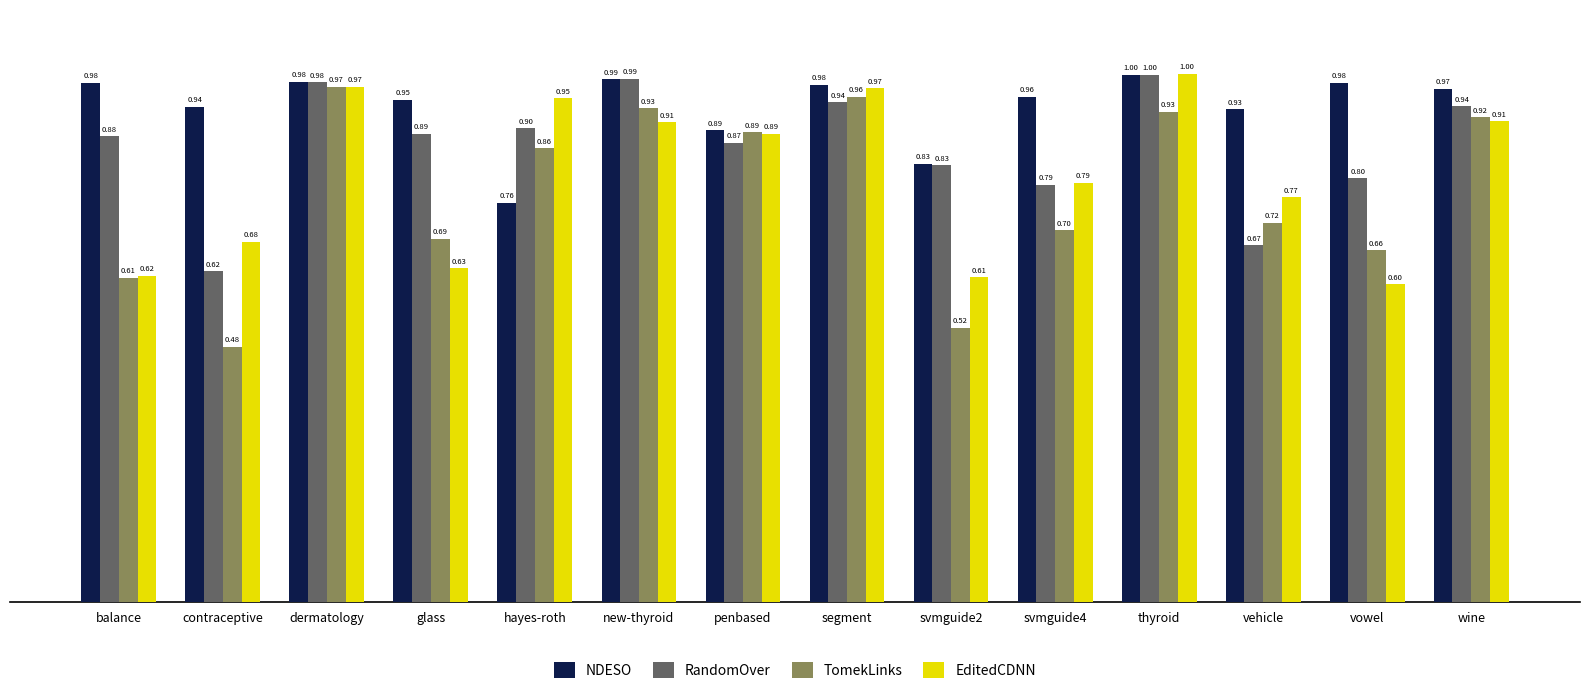

The value of RandomOver at glass is 1.3. True or false?

False